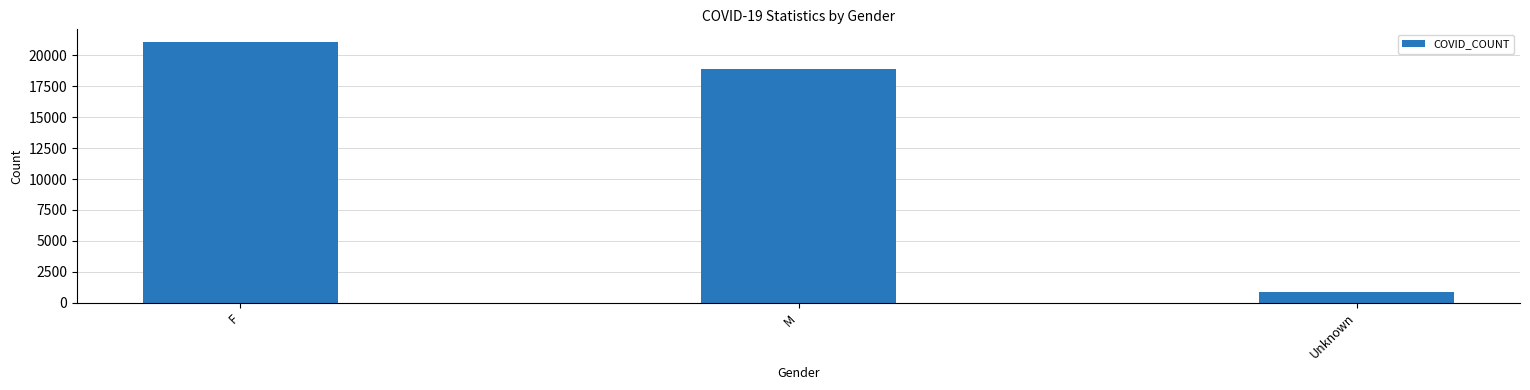

What value does the data have at F, to the nearest 100?

21100